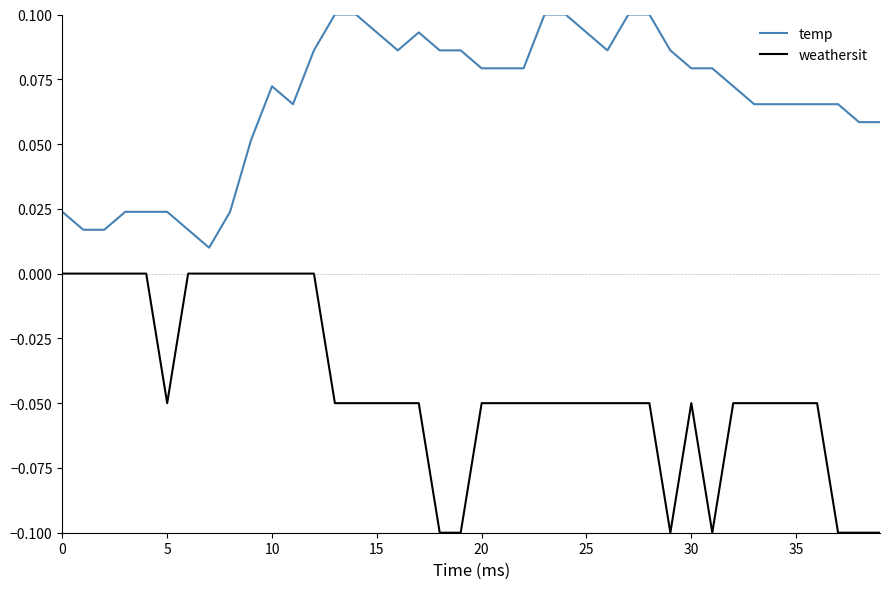

How many lines are shown in the chart?

2